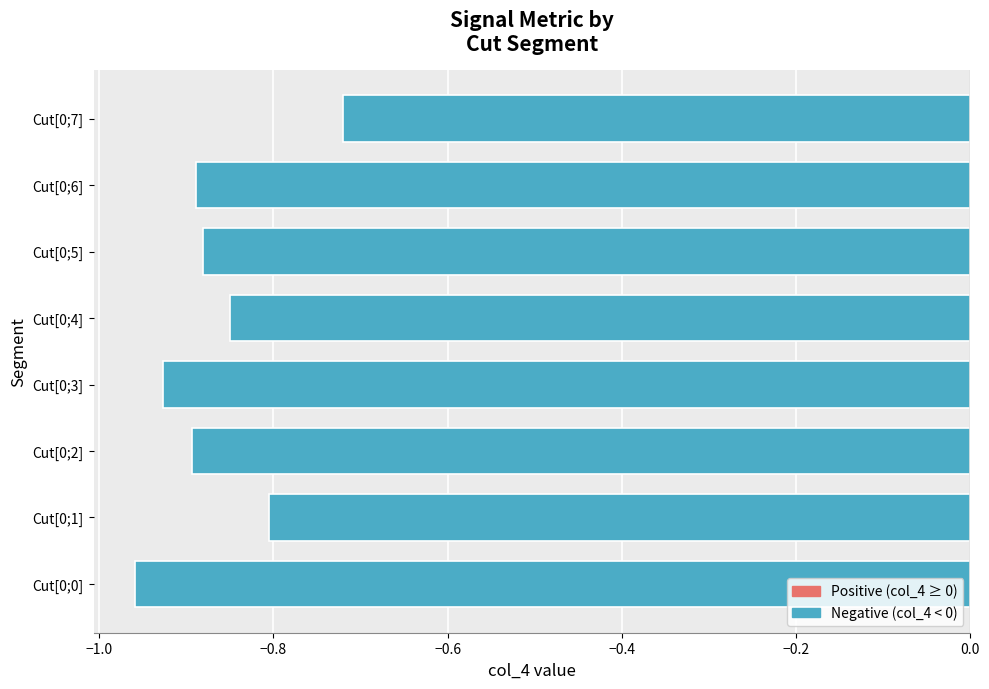

True or false: the data shows -0.2 at Cut[0;4].

False